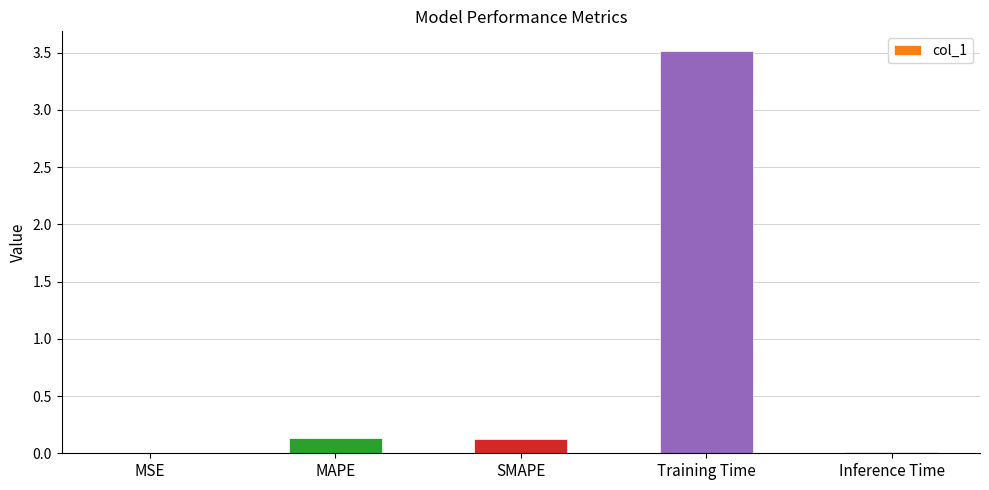

The value at Training Time is 5.6. True or false?

False